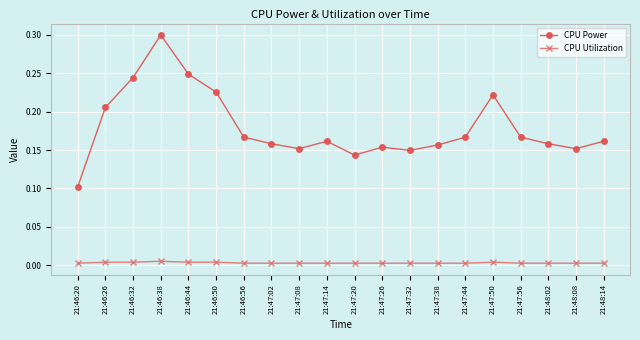

What are all the series names shown in the legend?

CPU Power, CPU Utilization